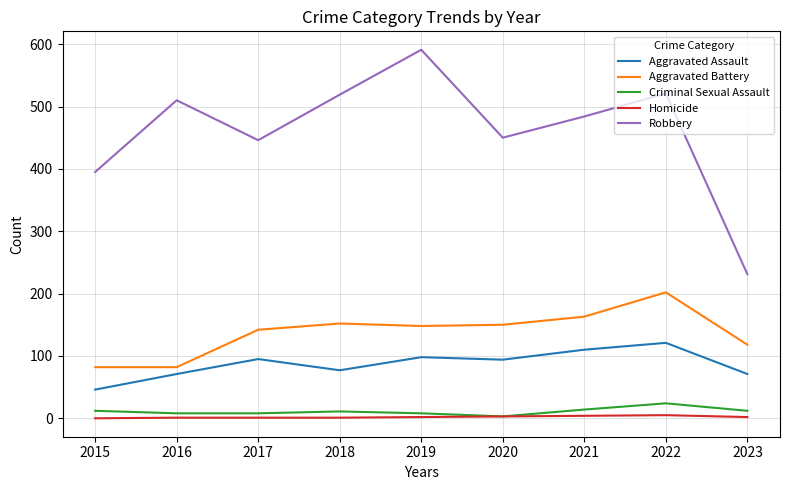

What is the lowest value of the Aggravated Assault series?

46